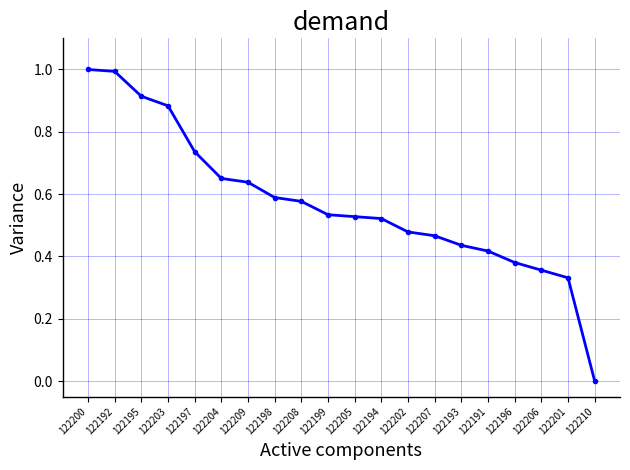

What is the maximum value shown in the chart?

1.0